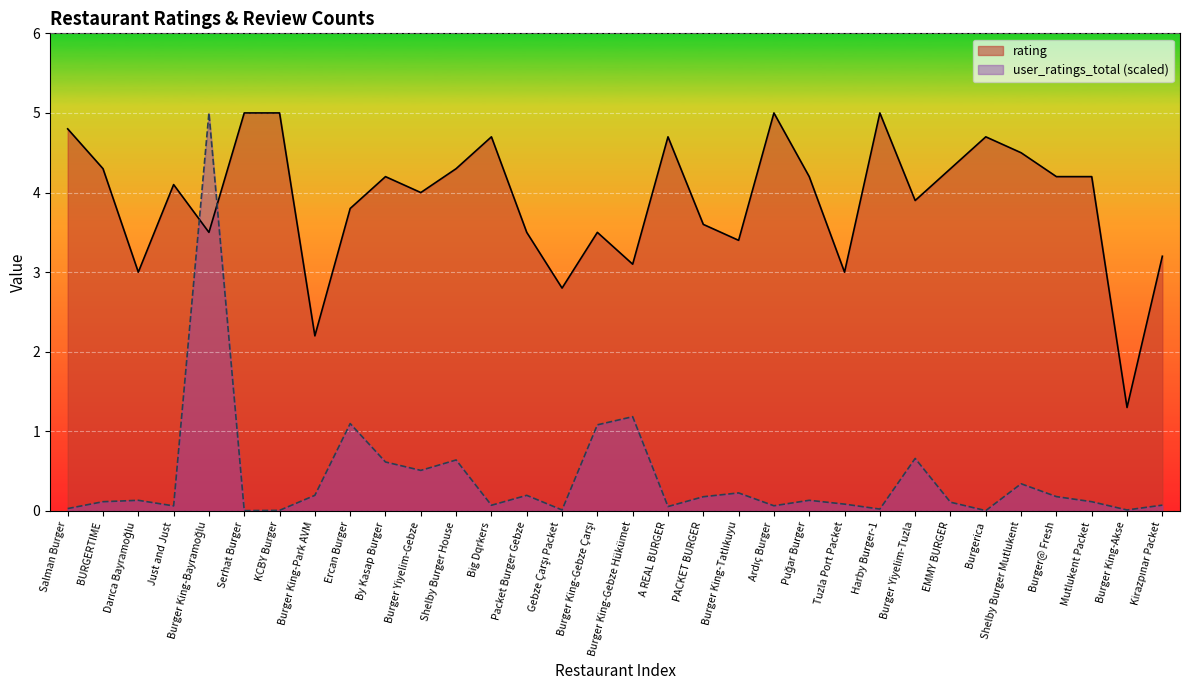

In user_ratings_total, how many points are higher than both neighbors (excluding endpoints)?

10